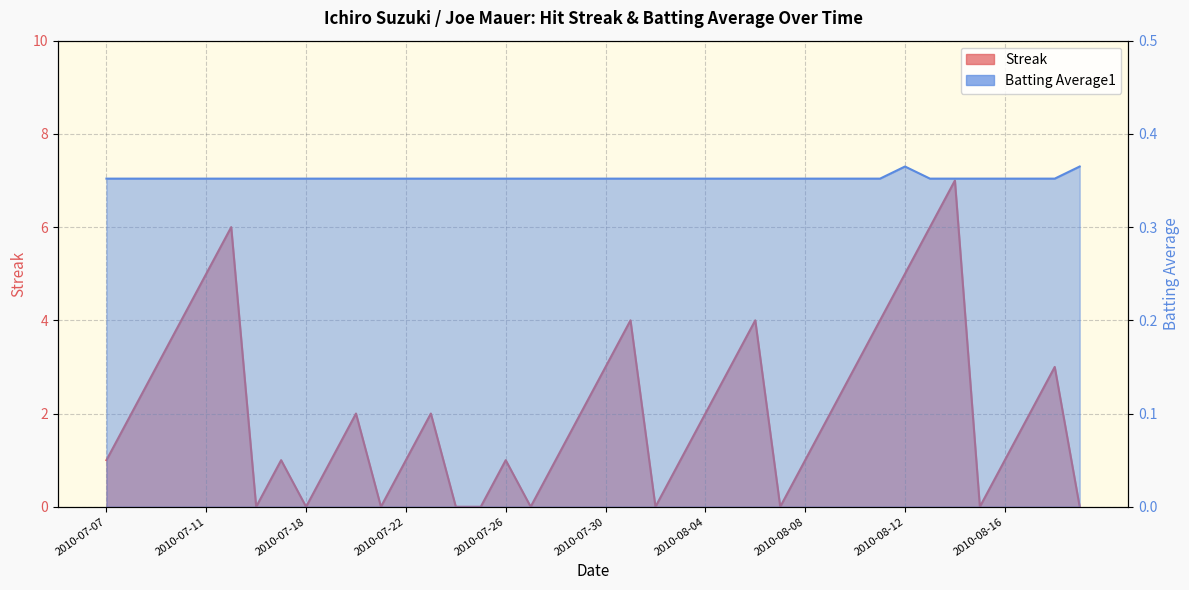

Rank the series at 2010-07-07 from lowest to highest value.

Batting Average1, Streak